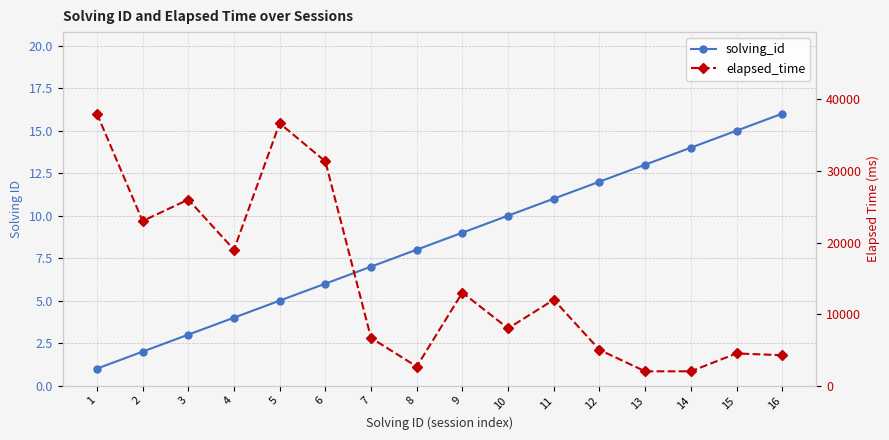

True or false: solving_id and elapsed_time cross at least once.

False